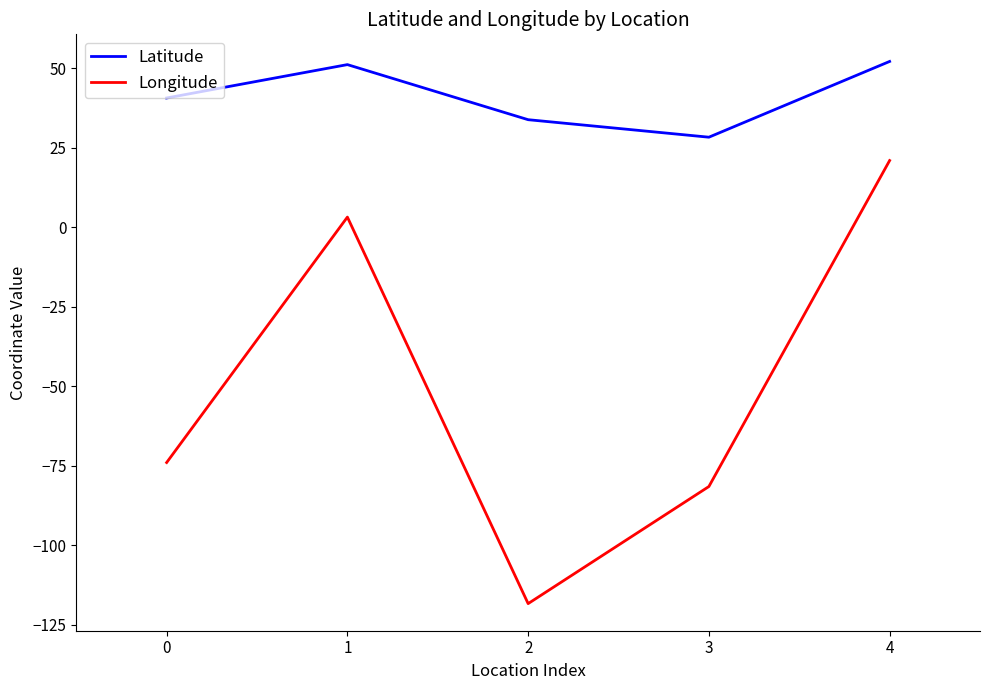

What is the difference between the highest and lowest values at 4?

31.2